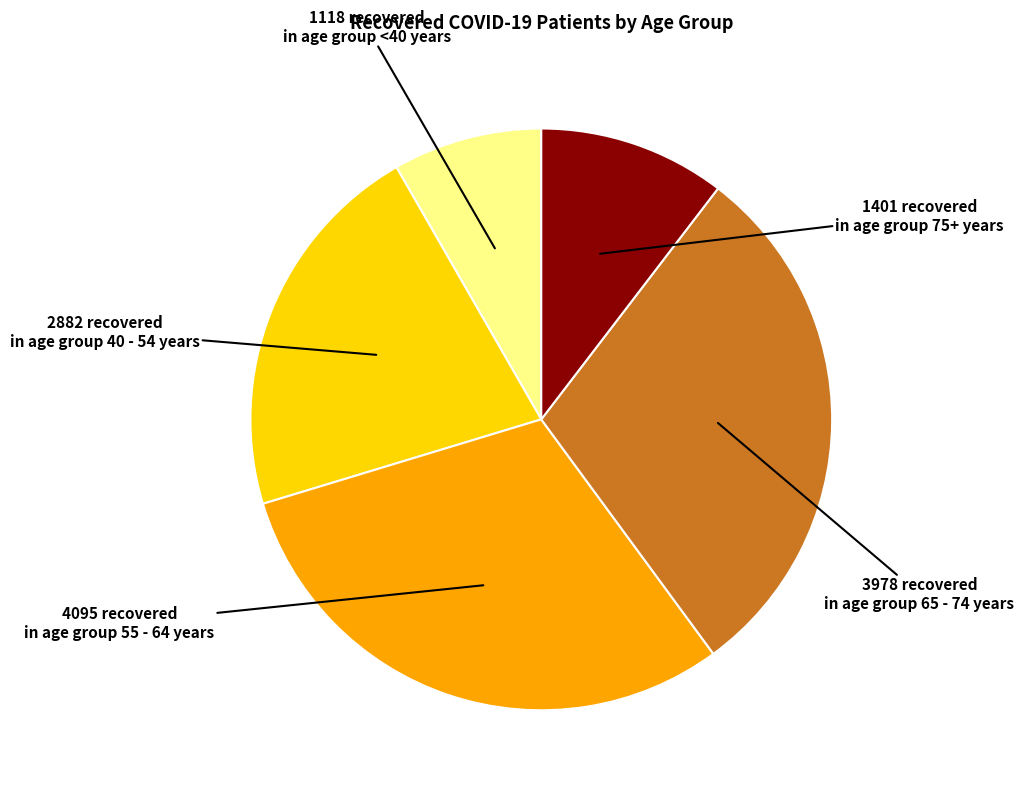

Does any single category account for the majority?

No